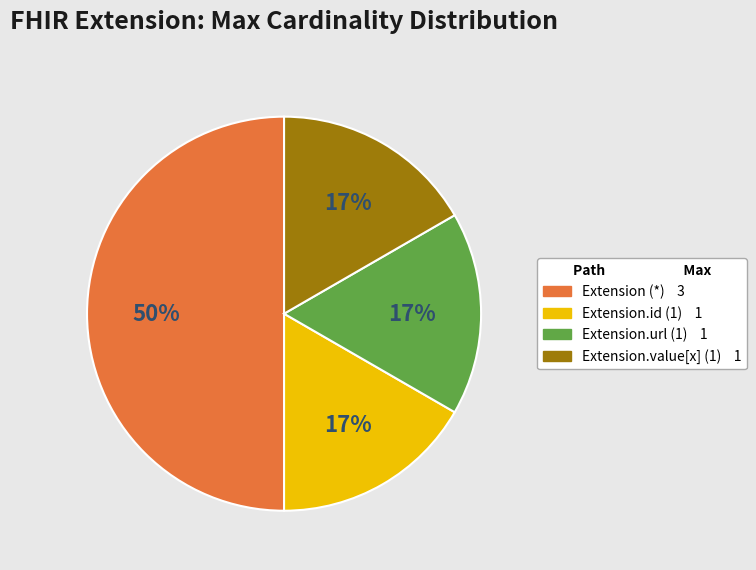

To the nearest percent, what is the difference between the largest and smallest slice percentages?

33%